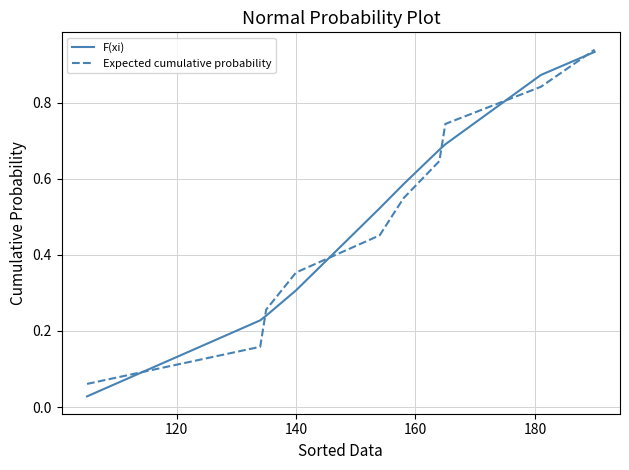

Which series has the largest range (max minus min)?

F(xi)